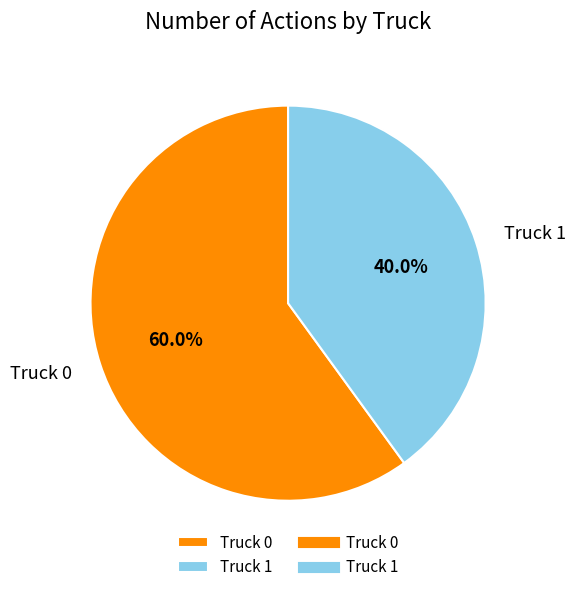

What percentage do Truck 0 and Truck 1 together represent?

100.0%